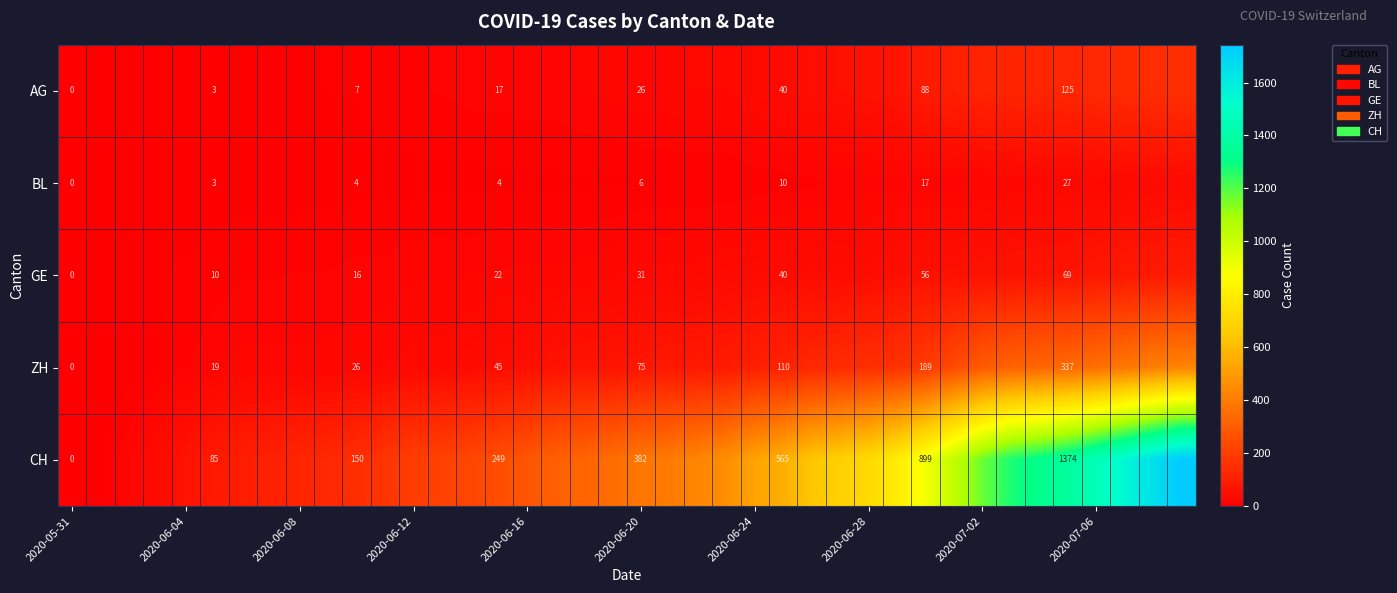

What is the spread (max minus min) of values at 2020-06-24?

517